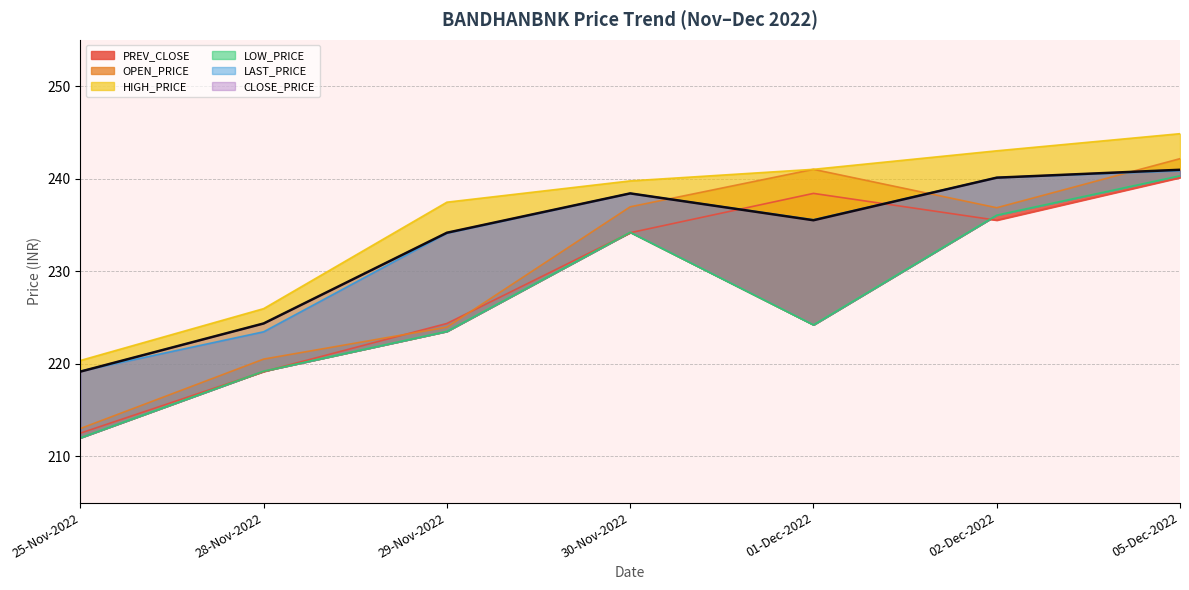

At which category is the sum across all series the highest?

05-Dec-2022